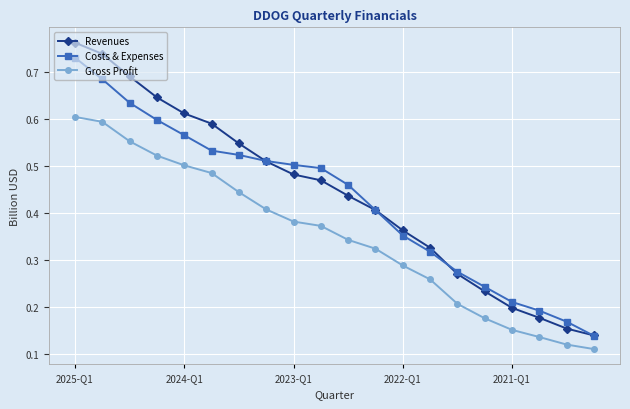

Count the Costs & Expenses values in the range 0 to 1.

20